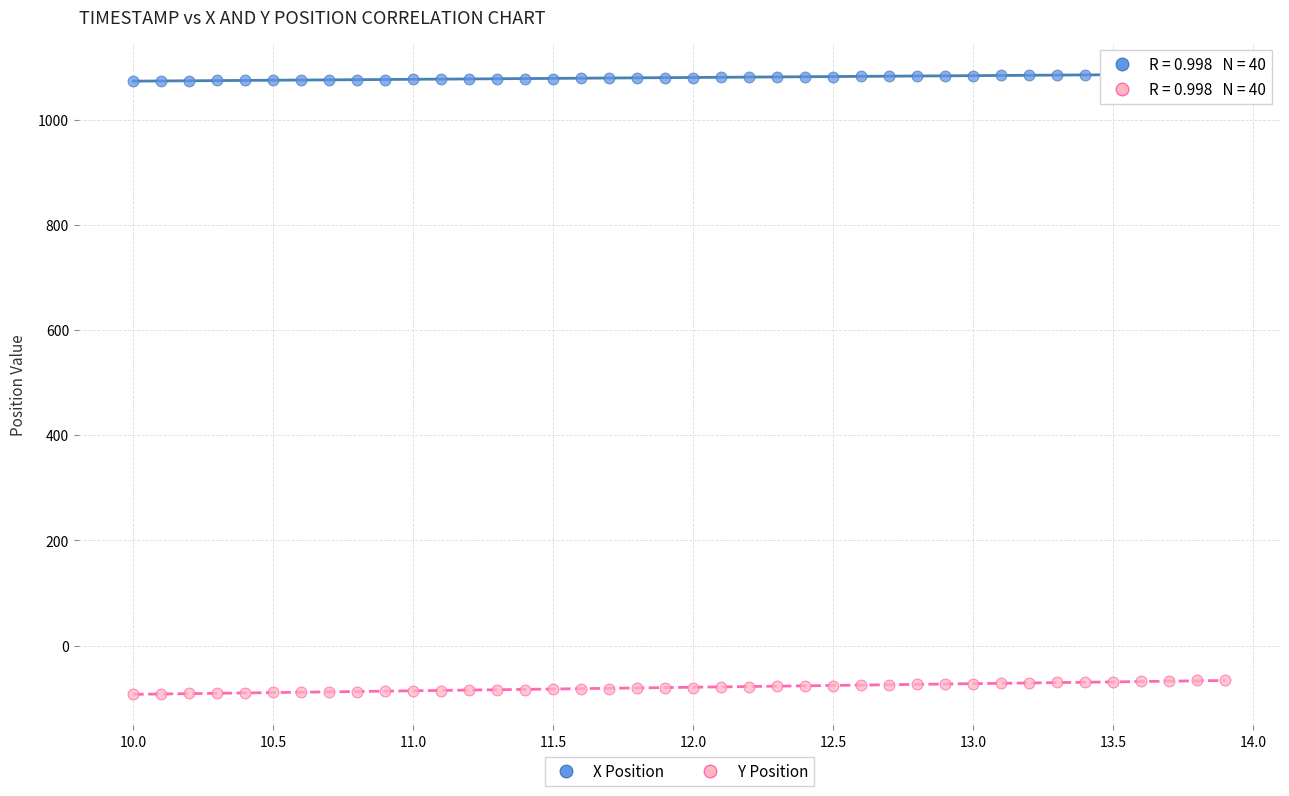

What are all the series names shown in the legend?

X Position, Y Position